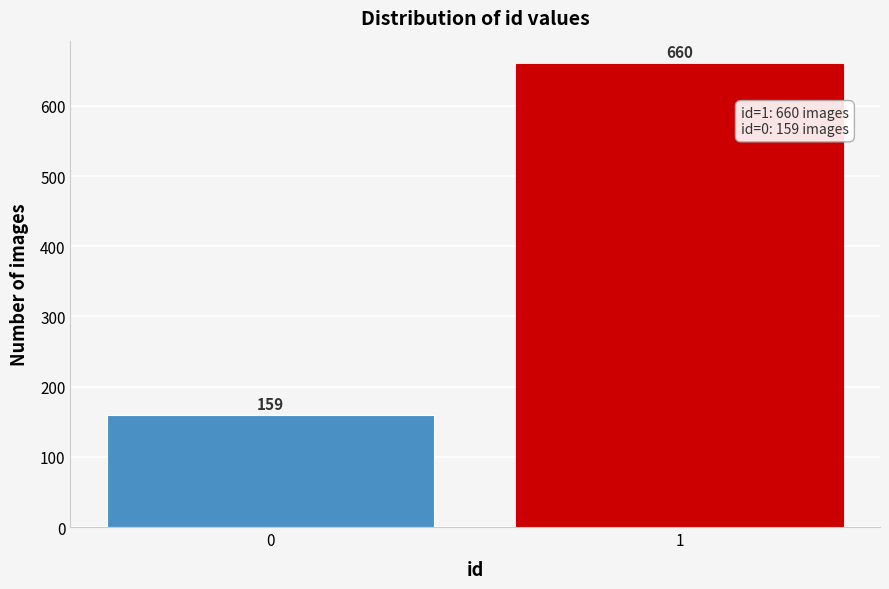

Reading left to right, extract all data points from this chart.

159	660